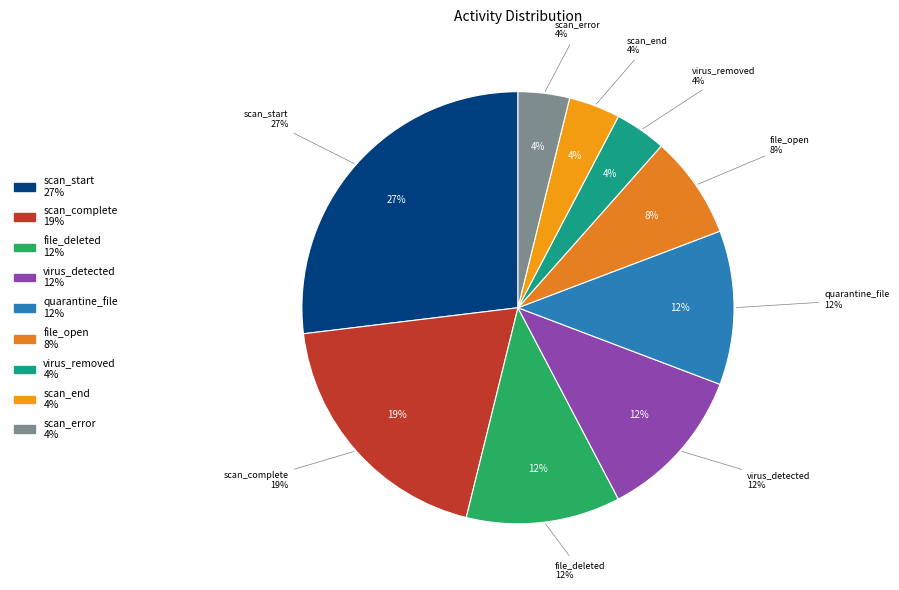

Does quarantine_file represent more than half of the total?

No